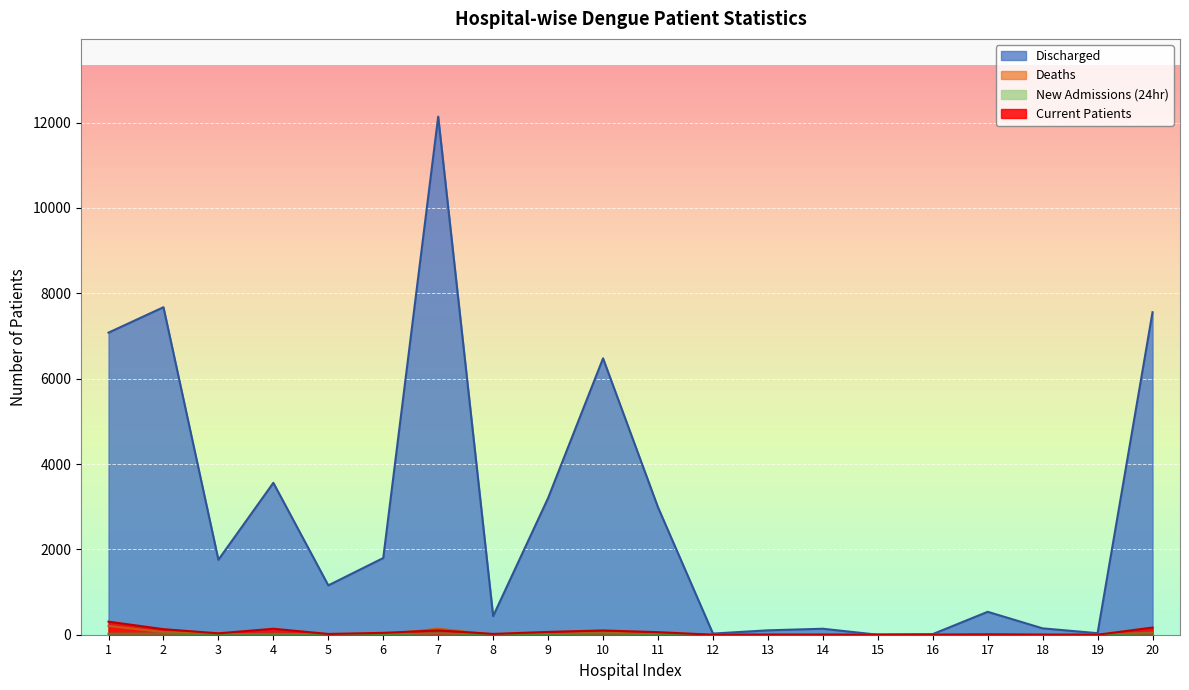

Between 2 and 8, which series saw the biggest shift?

Discharged